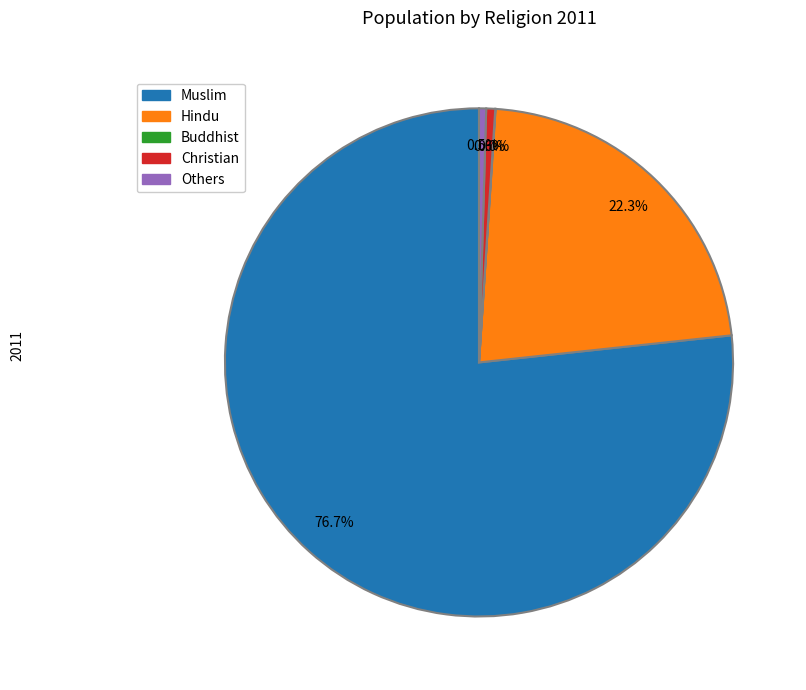

Is there a majority slice in this chart?

Yes